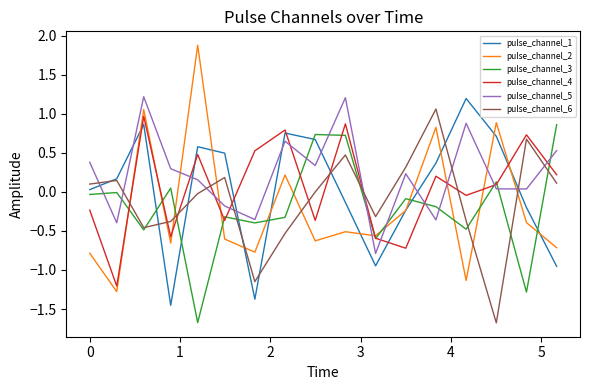

How many lines are shown in the chart?

6